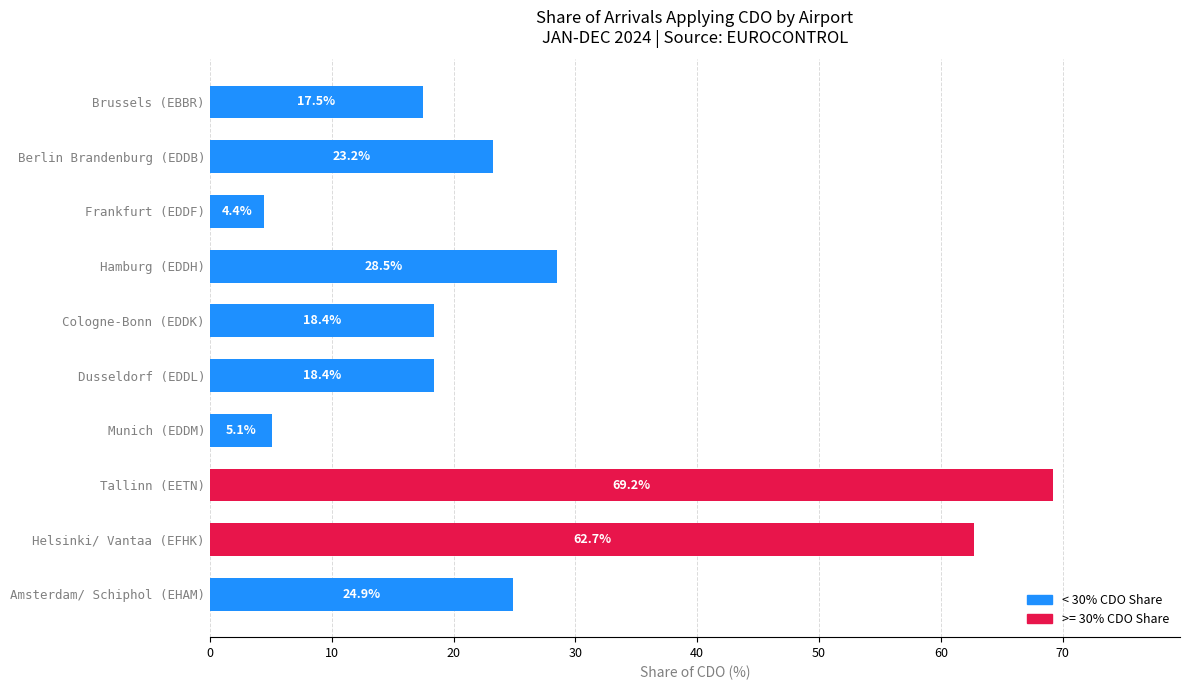

Does the chart contain stacked bars?

No